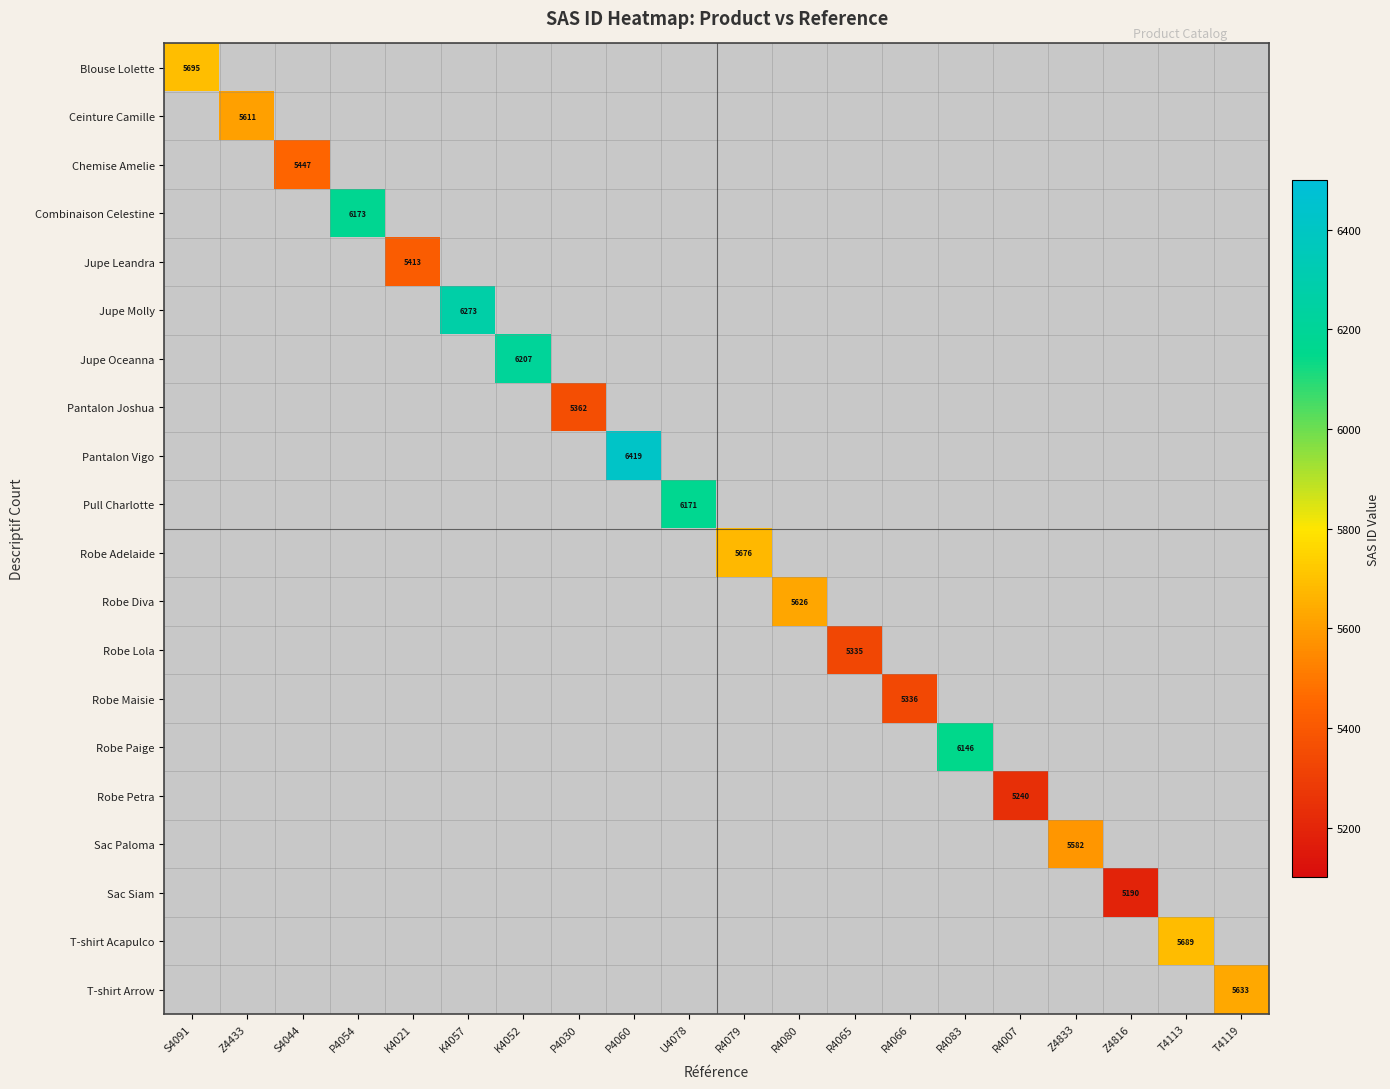

Is it true that Robe Diva equals 5626.0 at R4080?

True